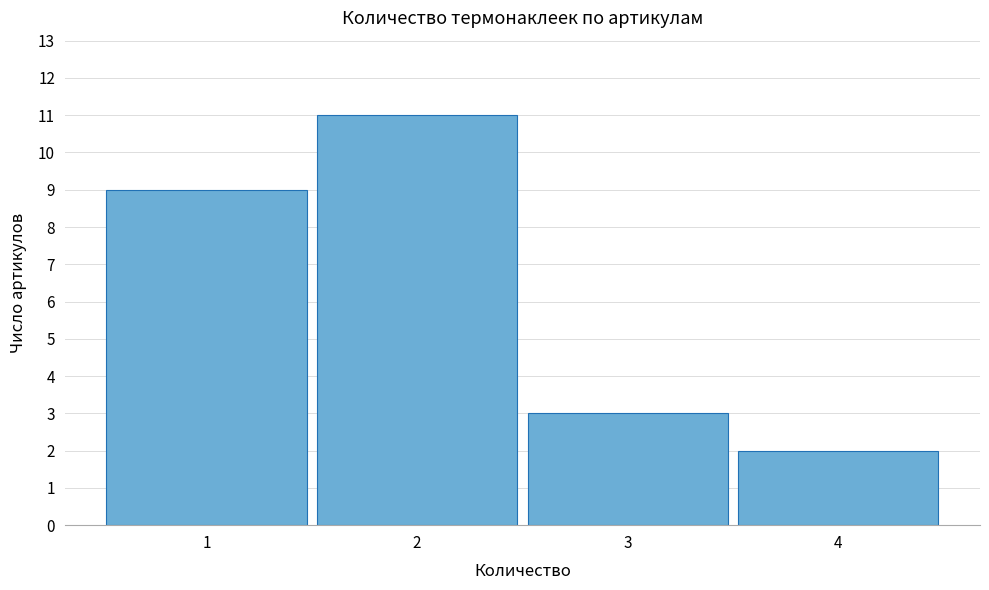

Over which range of the x-axis is the bar tallest?

1.5 to 2.5